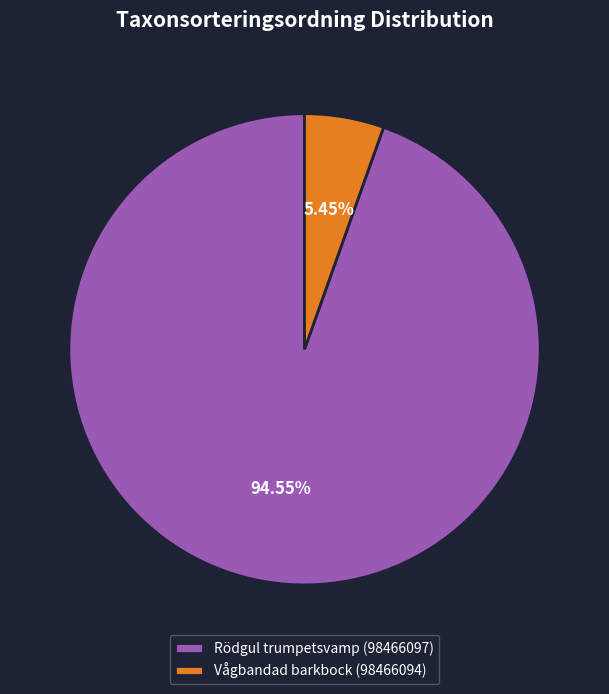

True or false: Rödgul trumpetsvamp (98466097) accounts for 95% of the total.

True